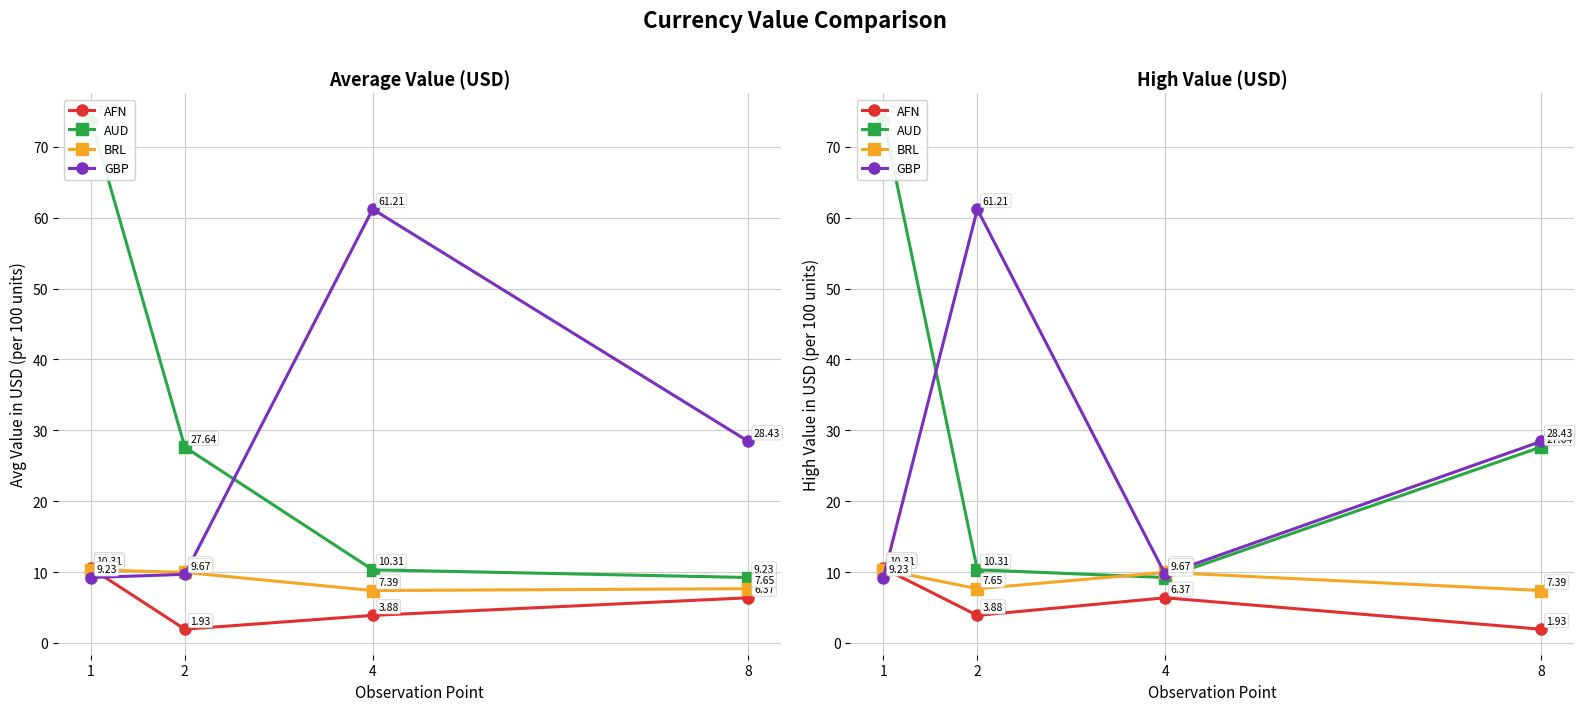

The BRL series shows 7.4 at 8. True or false?

True